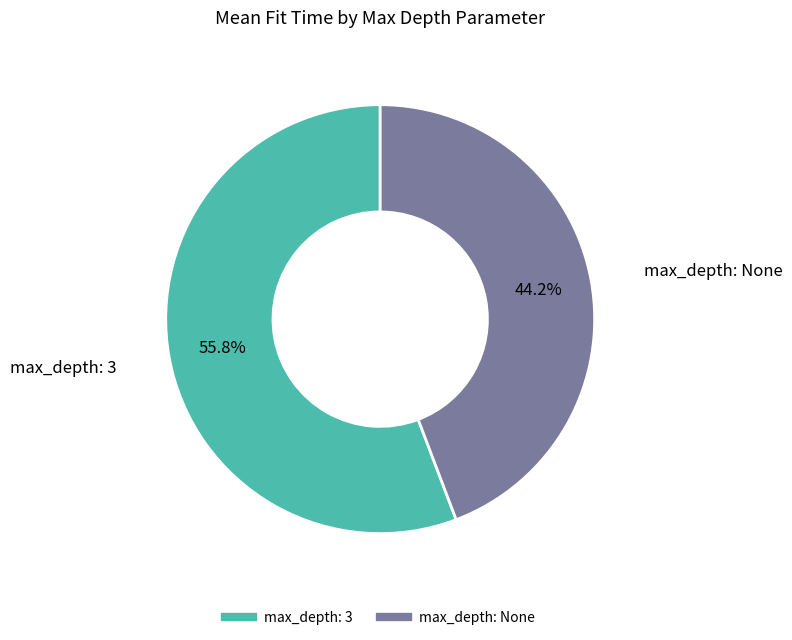

Which slice is the largest?

max_depth: 3